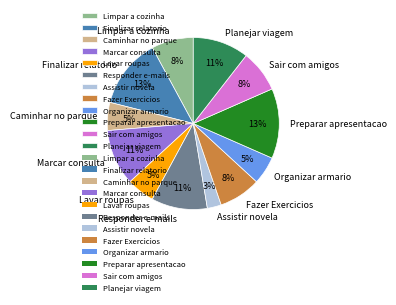

What percentage is the Lavar roupas slice, to the nearest percent?

5%